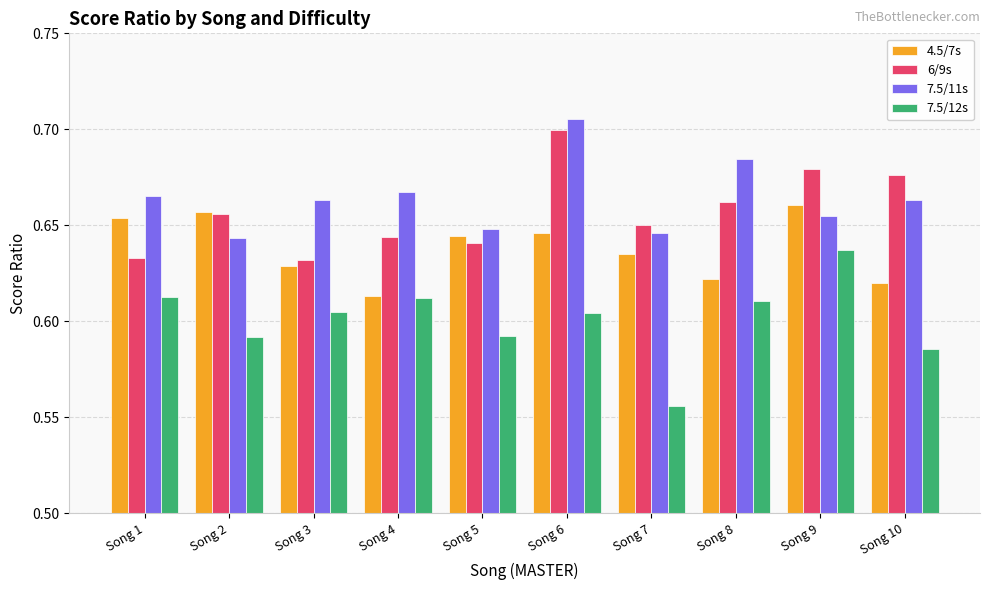

What are all the series names shown in the legend?

4.5/7s, 6/9s, 7.5/11s, 7.5/12s